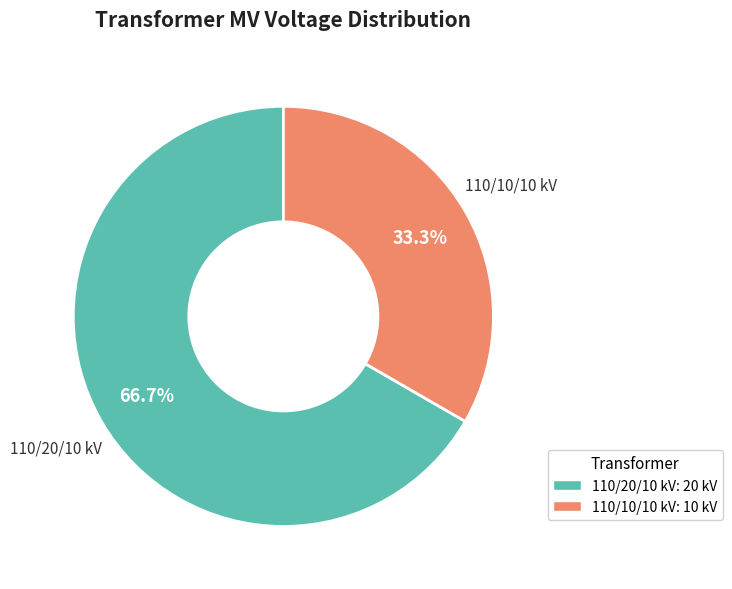

Approximately how many times larger is the value at 110/20/10 kV: 20 kV compared to 110/10/10 kV: 10 kV?

2.0